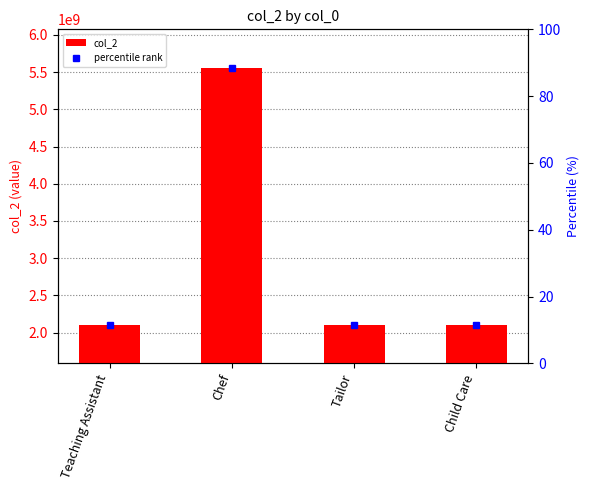

Reading left to right, transcribe all the data shown in this chart.

2105554639	5555553210	2105554855	2105559632